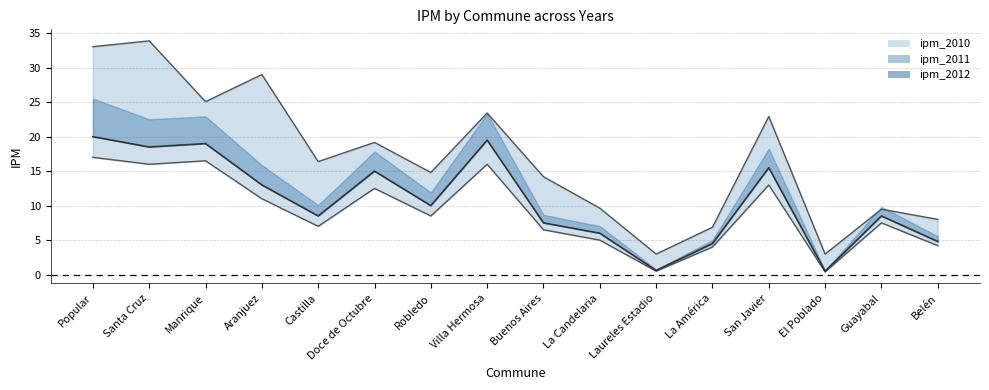

Reading right to left, transcribe all the data shown in this chart.

ipm_2010_line: Belén=8.0	Guayabal=9.5	El Poblado=3.0	San Javier=22.9	La América=6.9	Laureles Estadio=3.0	La Candelaria=9.6	Buenos Aires=14.2	Villa Hermosa=23.4	Robledo=14.8	Doce de Octubre=19.2	Castilla=16.4	Aranjuez=29.0	Manrique=25.1	Santa Cruz=33.9	Popular=33.0
ipm_2013_line: Belén=4.2	Guayabal=7.5	El Poblado=0.4	San Javier=13.0	La América=4.0	Laureles Estadio=0.5	La Candelaria=5.0	Buenos Aires=6.5	Villa Hermosa=16.0	Robledo=8.5	Doce de Octubre=12.5	Castilla=7.0	Aranjuez=11.0	Manrique=16.5	Santa Cruz=16.0	Popular=17.0
ipm_2012: Belén=4.8	Guayabal=8.5	El Poblado=0.5	San Javier=15.5	La América=4.5	Laureles Estadio=0.6	La Candelaria=6.0	Buenos Aires=7.5	Villa Hermosa=19.5	Robledo=10.0	Doce de Octubre=15.0	Castilla=8.5	Aranjuez=13.0	Manrique=19.0	Santa Cruz=18.5	Popular=20.0